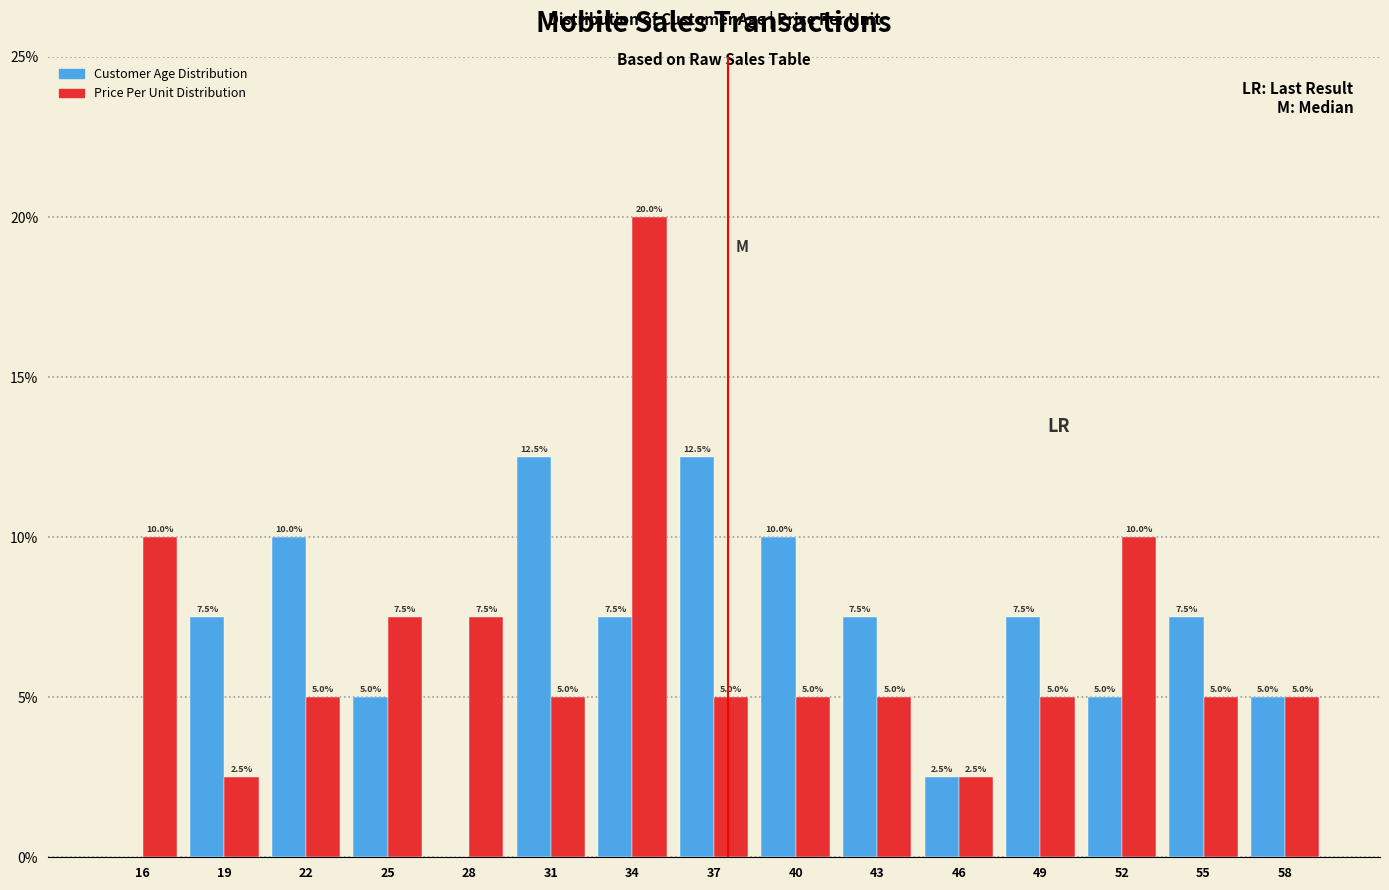

Reading left to right, extract all data points from this chart.

Customer Age Distribution: 16=0.0	19=7.5	22=10.0	25=5.0	28=0.0	31=12.5	34=7.5	37=12.5	40=10.0	43=7.5	46=2.5	49=7.5	52=5.0	55=7.5	58=5.0
Price Per Unit Distribution: 16=10.0	19=2.5	22=5.0	25=7.5	28=7.5	31=5.0	34=20.0	37=5.0	40=5.0	43=5.0	46=2.5	49=5.0	52=10.0	55=5.0	58=5.0